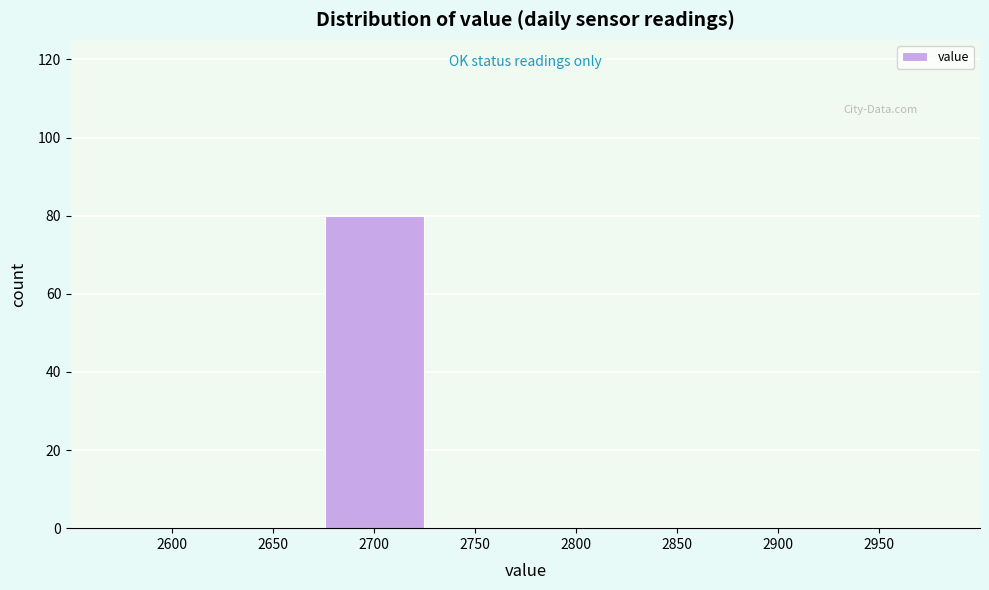

Reading left to right, transcribe all the data shown in this chart.

2600=0	2650=0	2700=80	2750=0	2800=0	2850=0	2900=0	2950=0